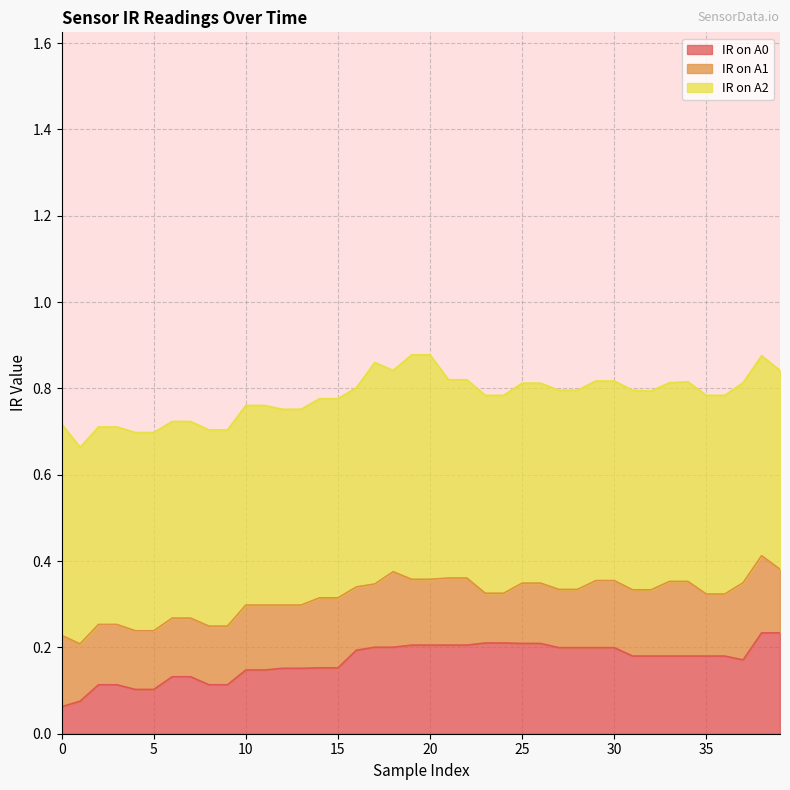

Rank the series at 14 from highest to lowest value.

IR on A2, IR on A1, IR on A0